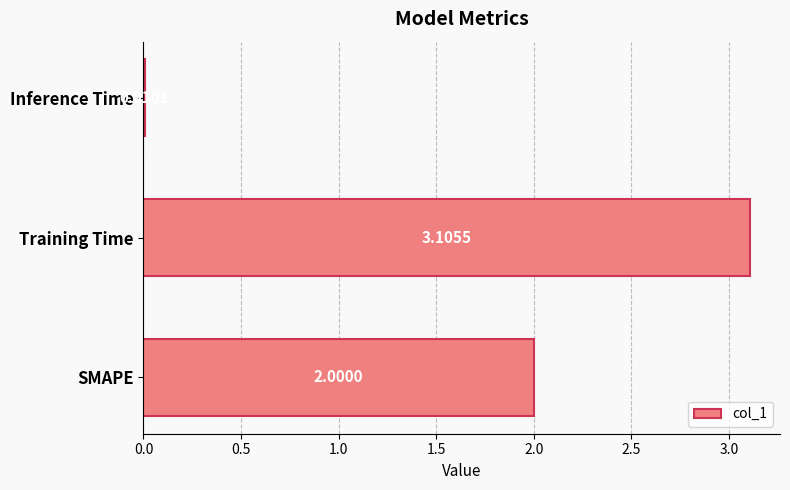

Rank the categories by value from highest to lowest.

Training Time, SMAPE, Inference Time